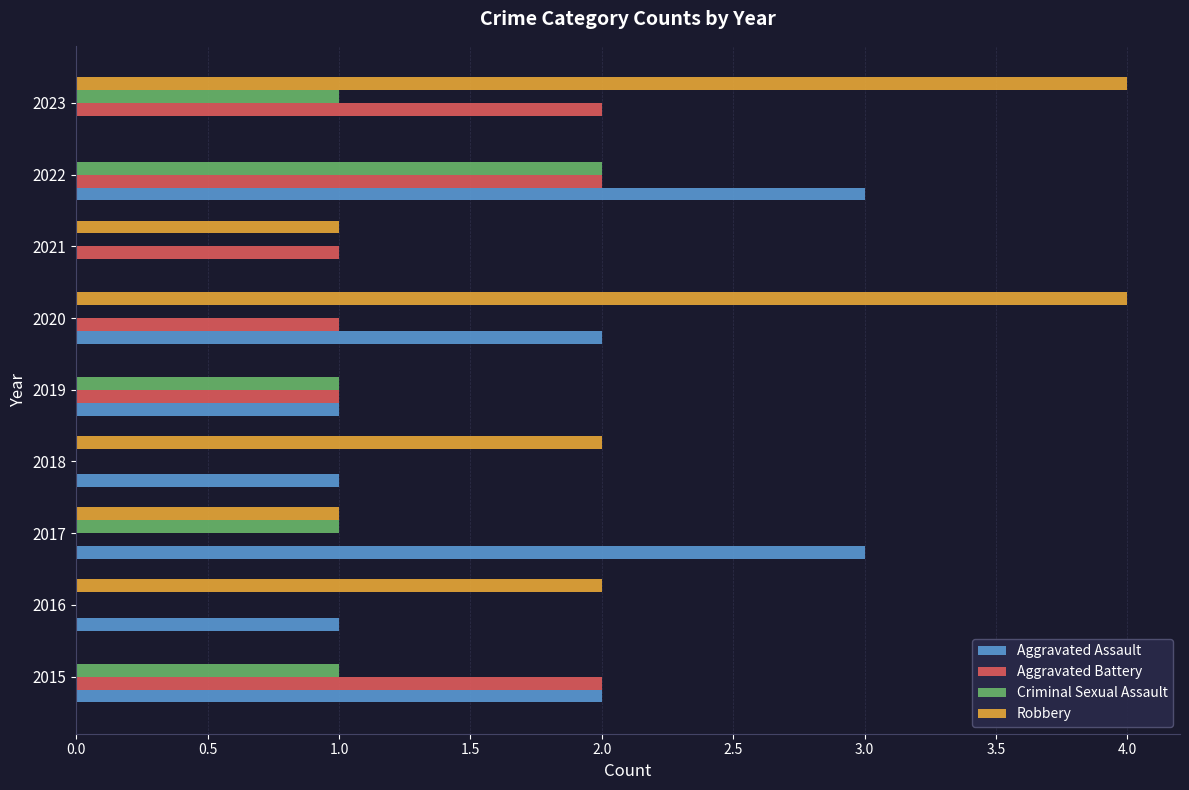

What is the total value across all series at 2018?

3